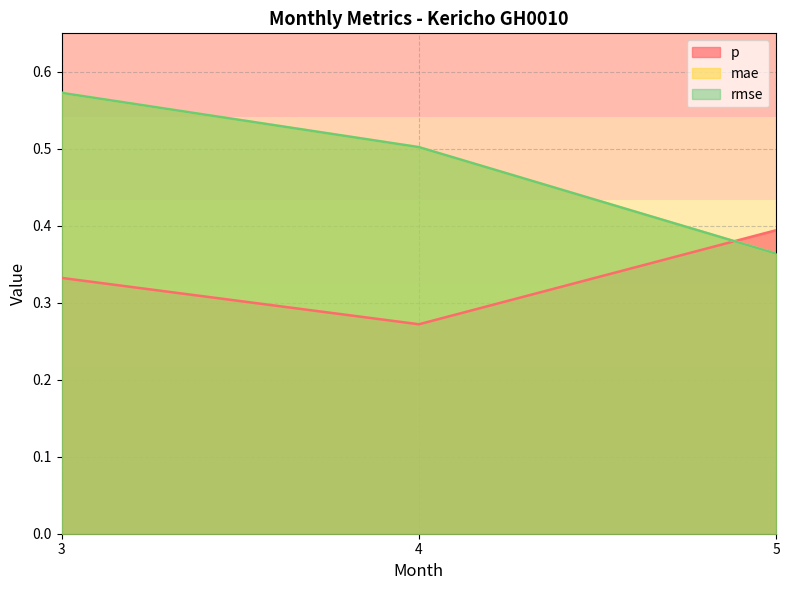

What is the average value of the mae series?

0.5